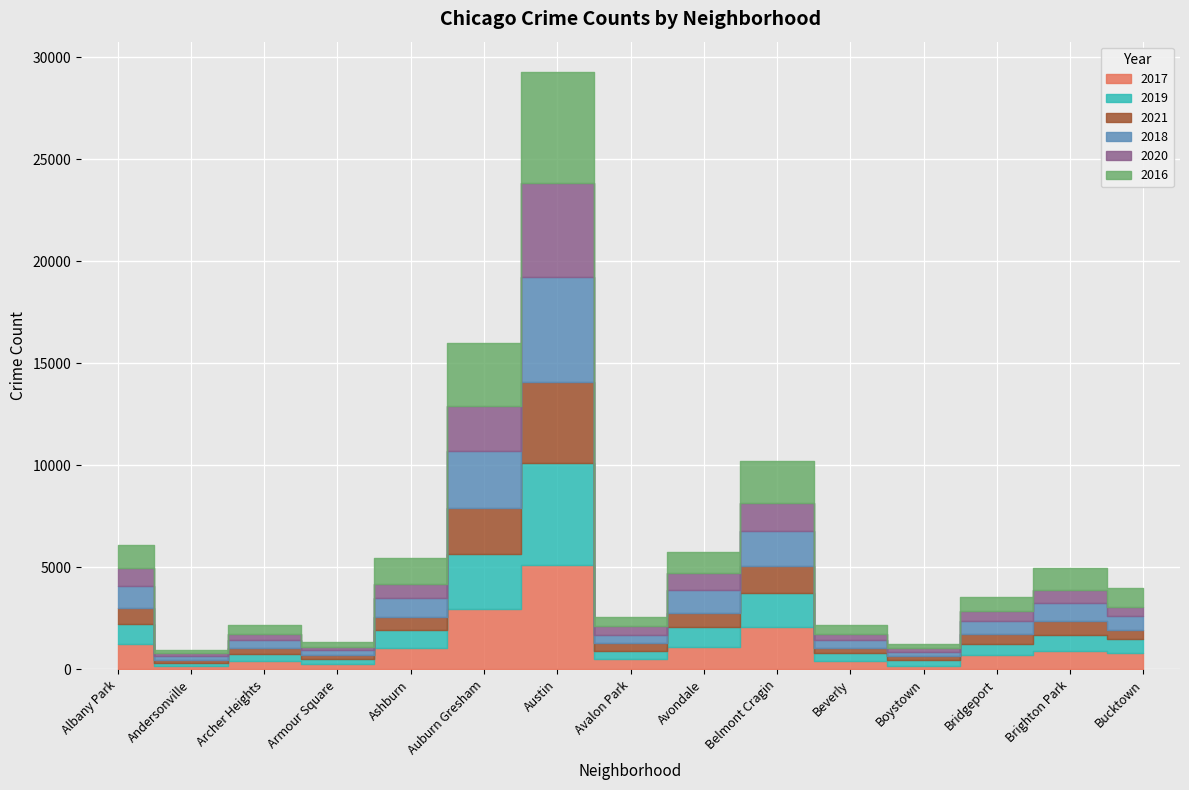

True or false: 2017 and 2018 intersect in this chart.

True